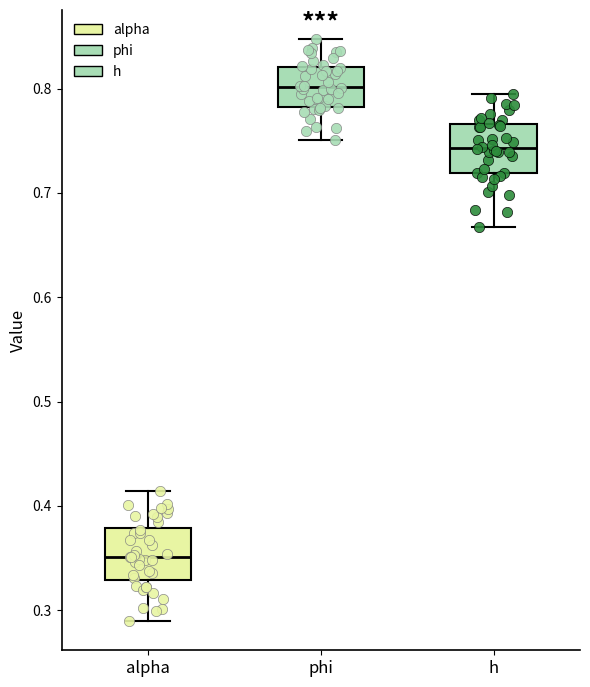

Reading left to right, transcribe this box plot: for each box, give where its median line is, the range the box spans, and where its two whiskers end, as read against the y-axis. The values are not printed on the chart, so give them approximately, as read against the axis.

alpha: median 0.35, box 0.33 to 0.38, whiskers 0.29 to 0.41
phi: median 0.80, box 0.78 to 0.82, whiskers 0.75 to 0.85
h: median 0.74, box 0.72 to 0.77, whiskers 0.67 to 0.79